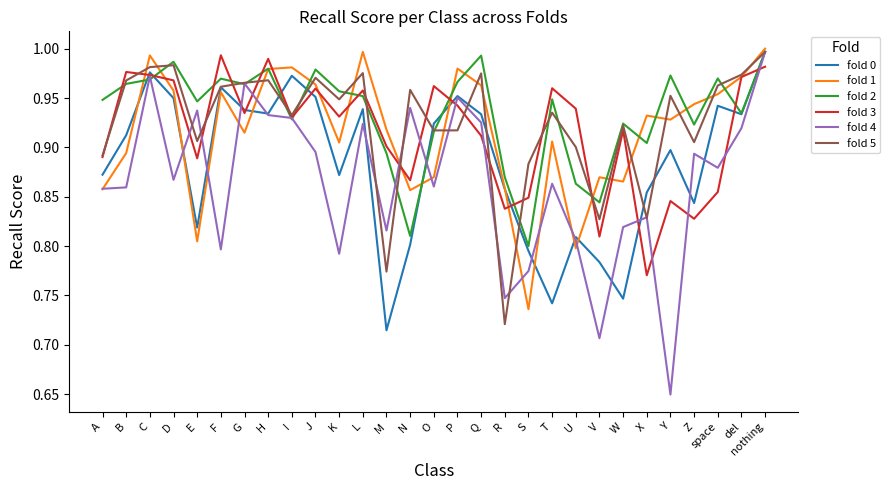

At how many categories does at least one series exceed 0?

29